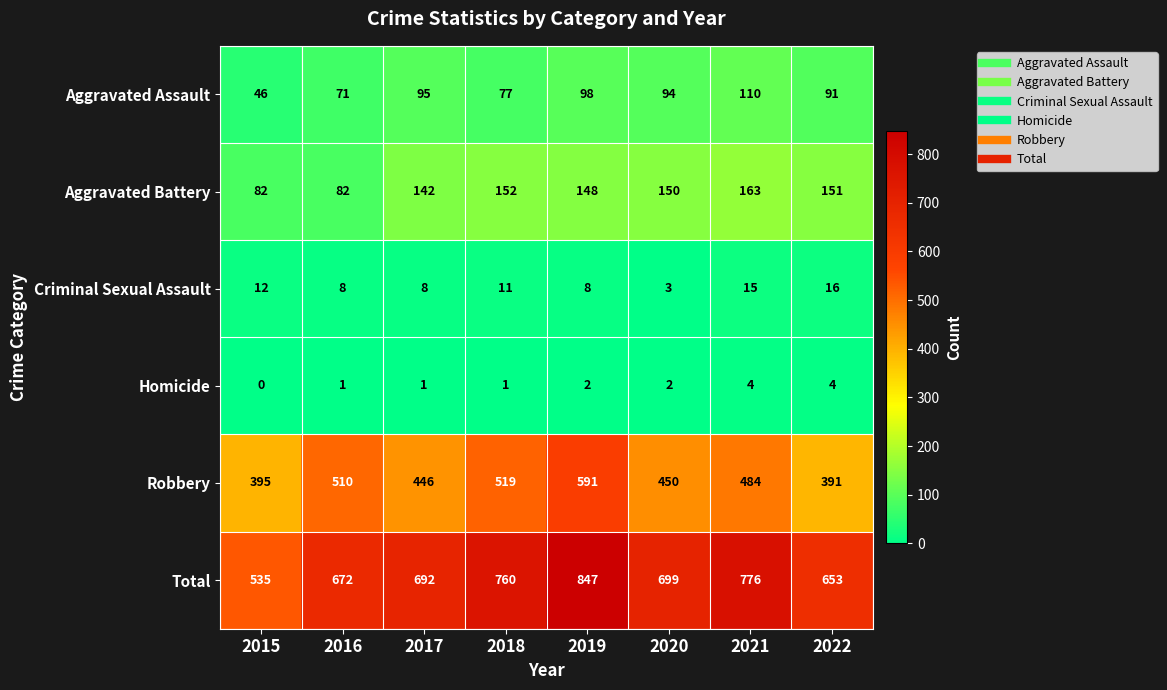

Which series has the largest range (max minus min)?

Total